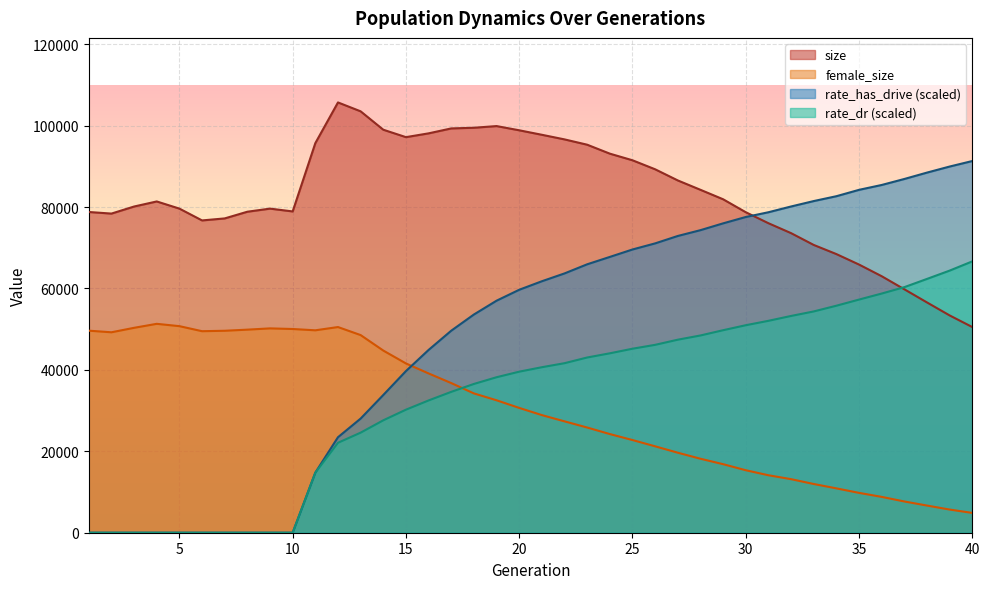

How many values in the size series are below 81382?

20